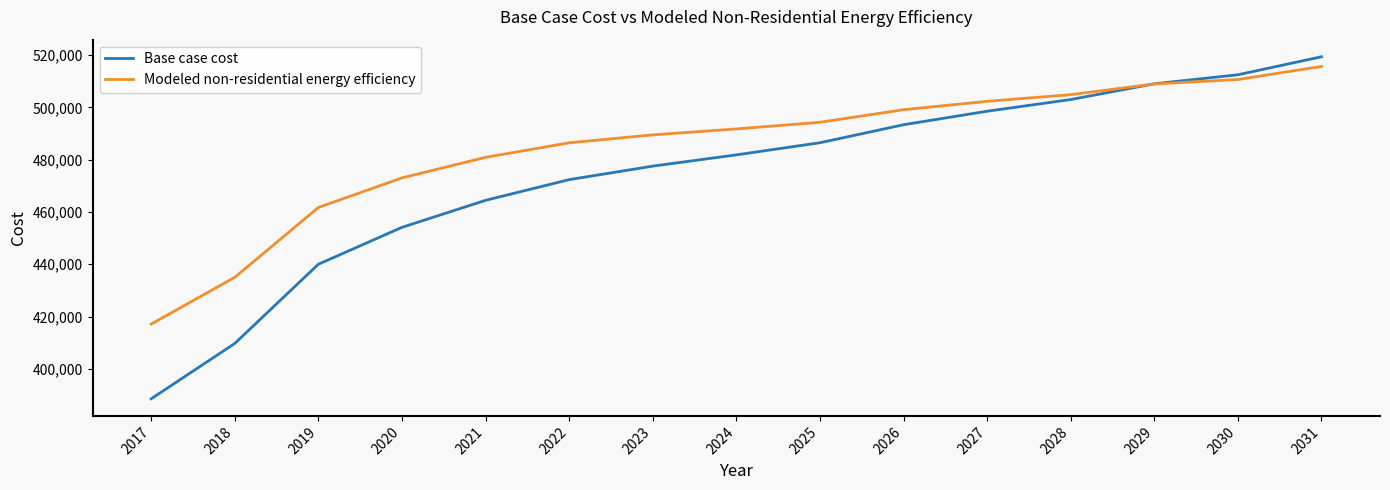

True or false: Base case cost and Modeled non-residential energy efficiency intersect in this chart.

True